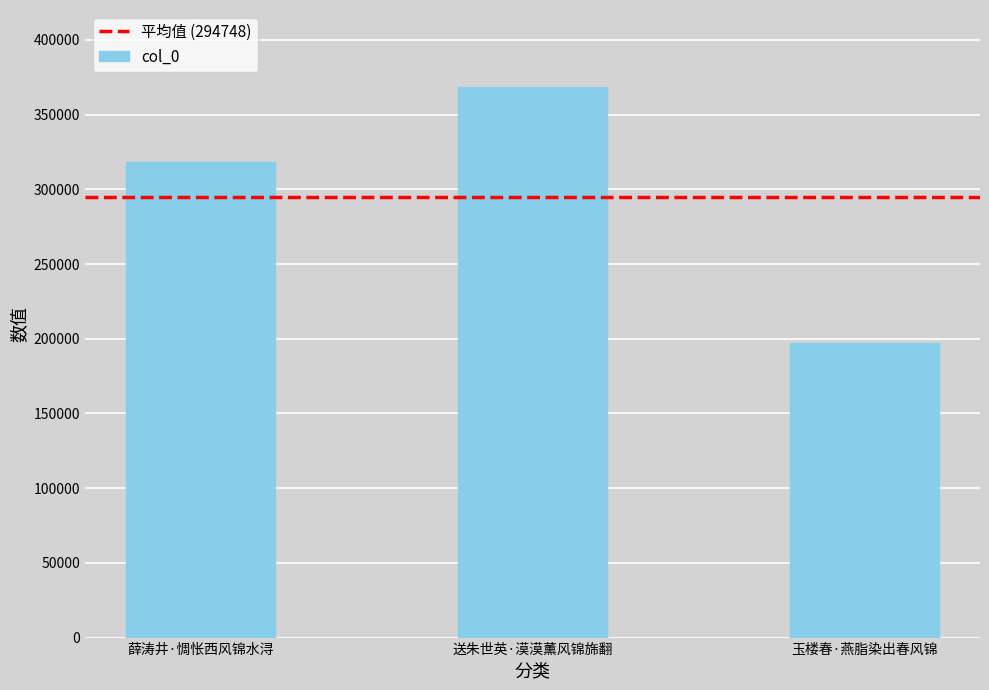

What position from the left is 薛涛井·惆怅西风锦水浔?

1